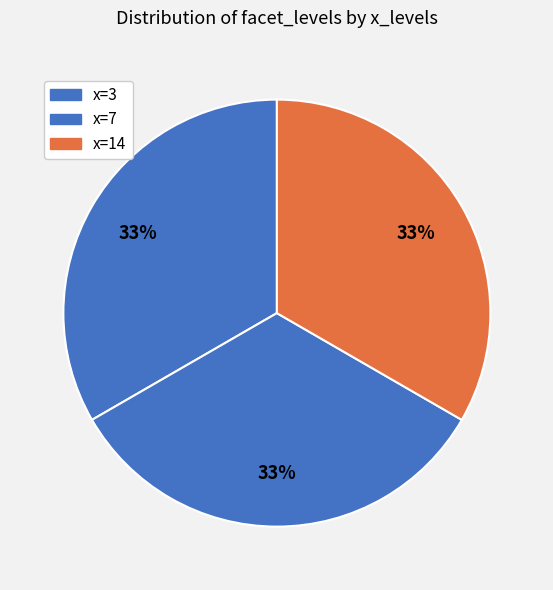

Count the number of slices in the pie.

3